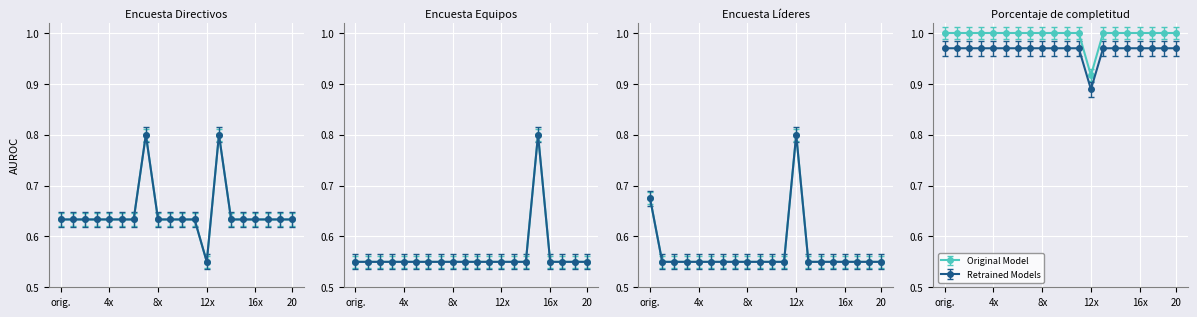

List the labels in order of value, smallest first.

13, 1, 2, 3, 4, 5, 6, 7, 8, 9, 10, 11, 12, 14, 15, 16, 17, 18, 19, 20